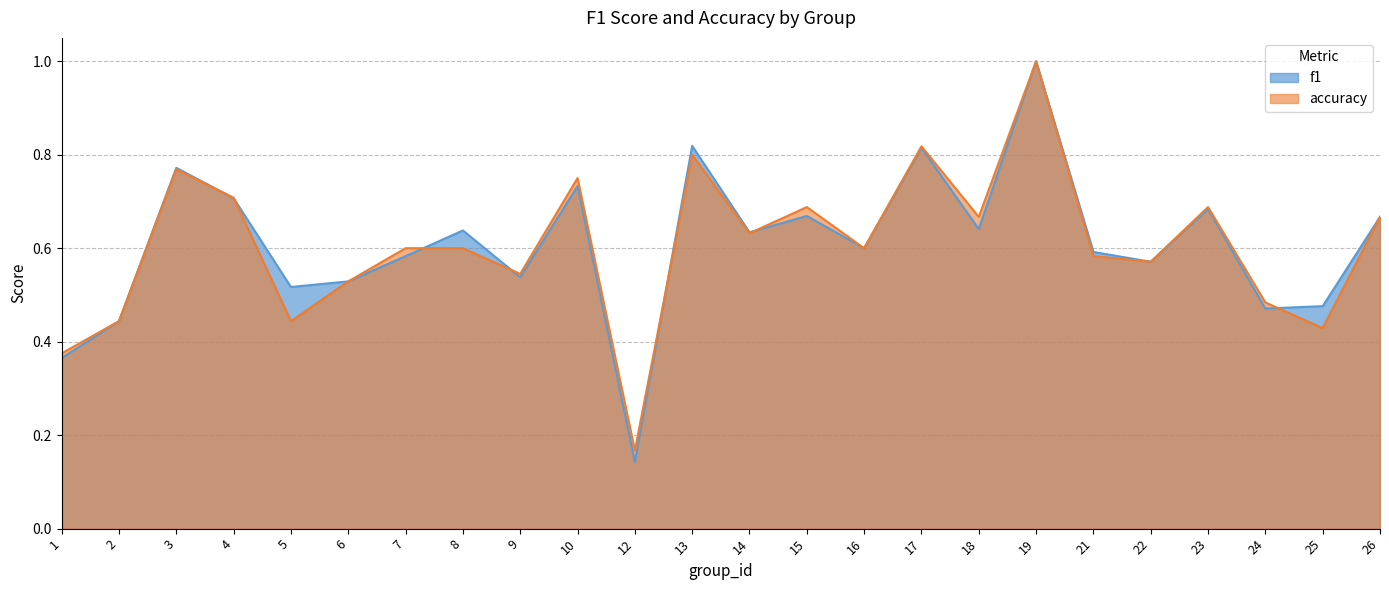

Which category has the highest value in the accuracy series?

19